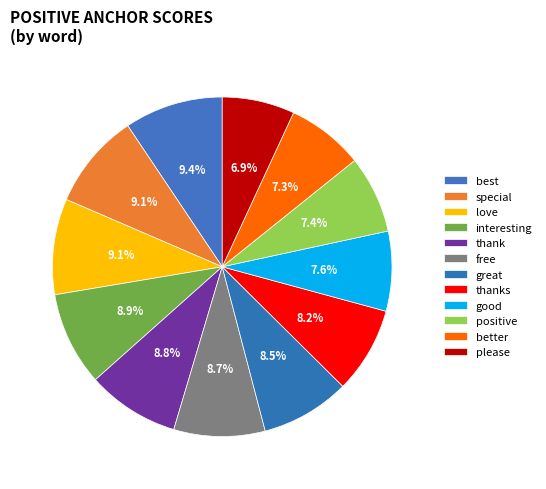

Count the number of slices in the pie.

12